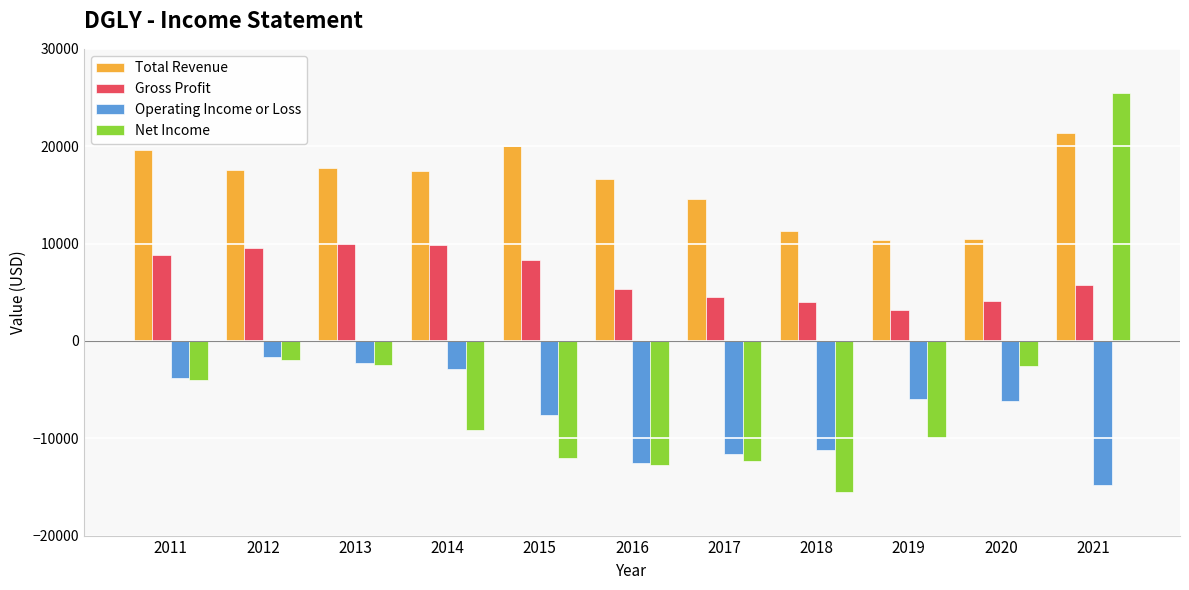

What is the value of the Gross Profit bar at the 10th from the left?

4100